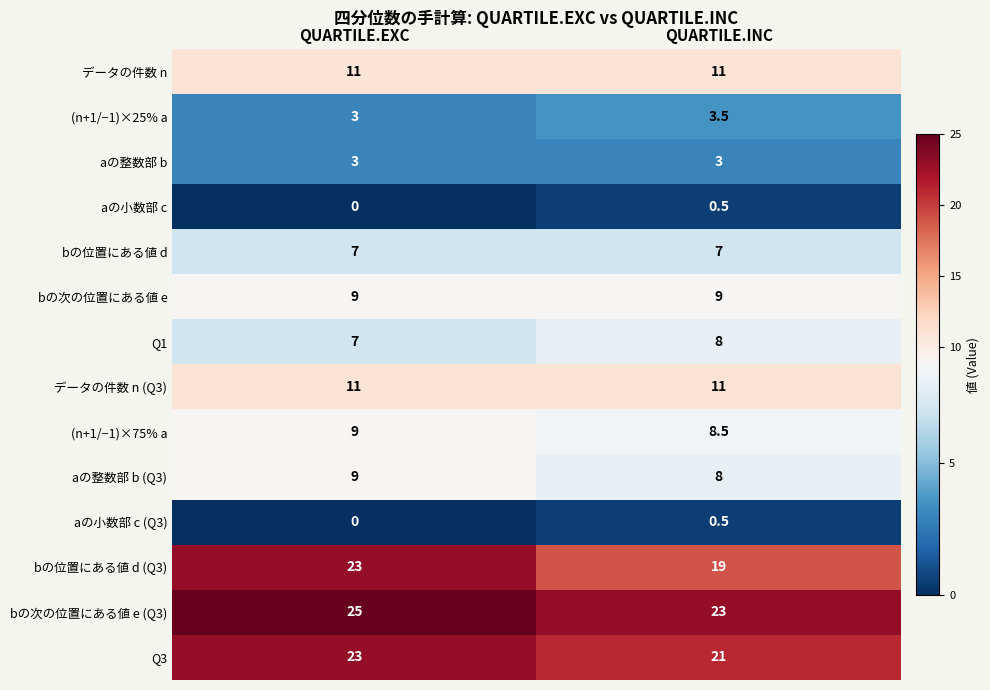

Which series has the largest total across all categories?

bの次の位置にある値 e (Q3)